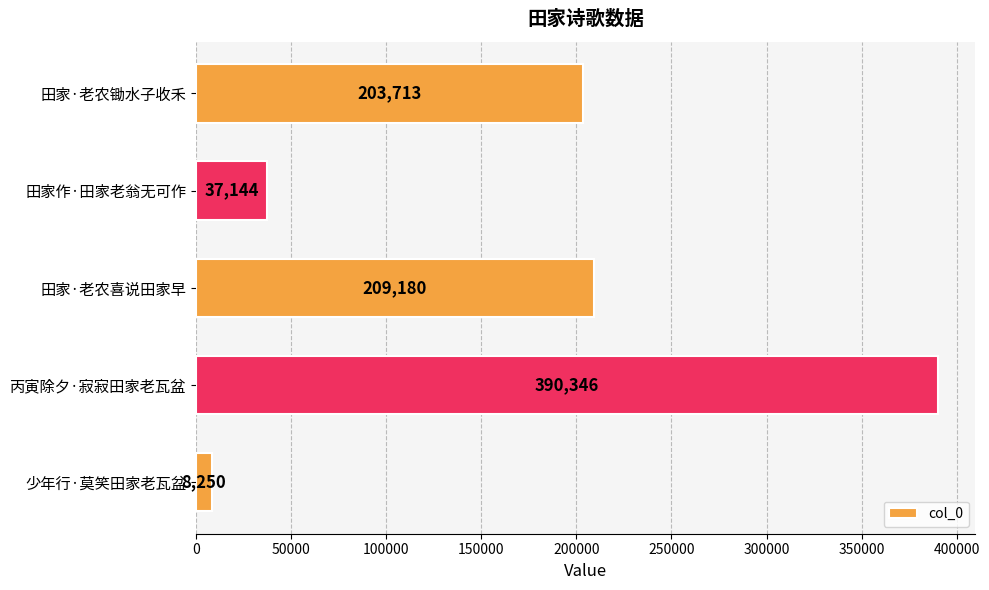

Are the bars horizontal?

Yes